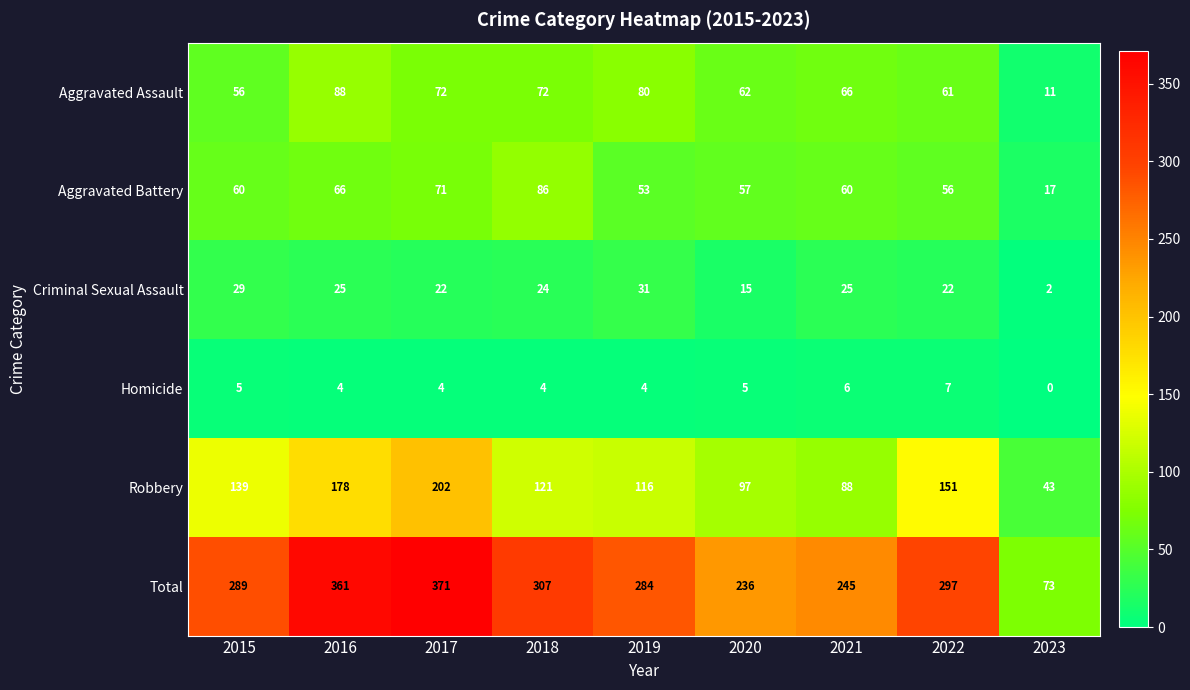

The value of Aggravated Assault at 2019 is 80. True or false?

True